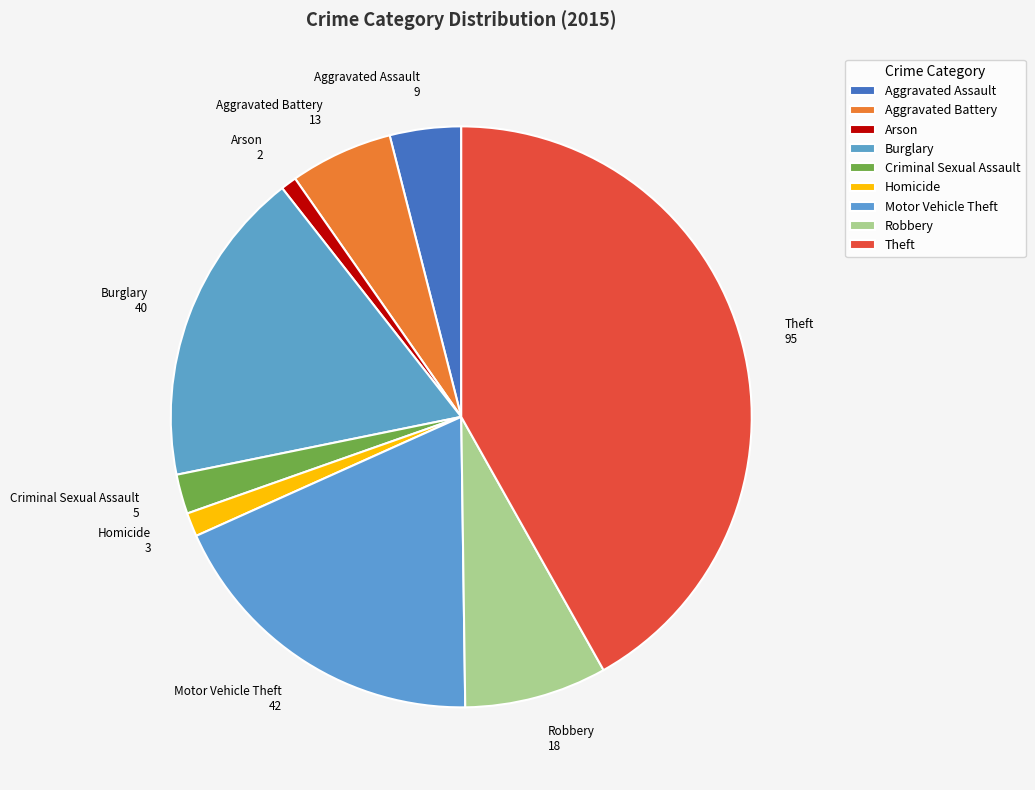

How many segments does this pie chart have?

9